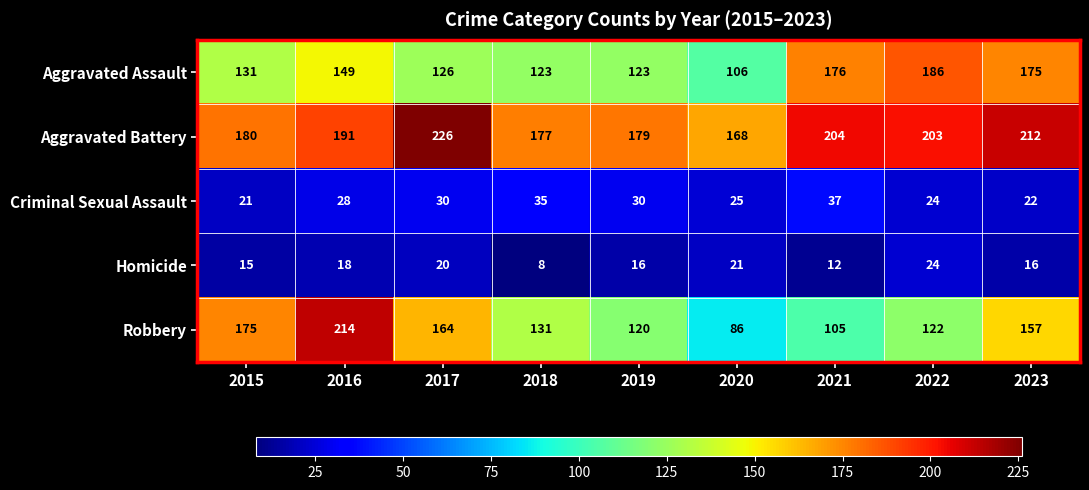

Rank the series by their maximum value, from highest to lowest.

Aggravated Battery, Robbery, Aggravated Assault, Criminal Sexual Assault, Homicide